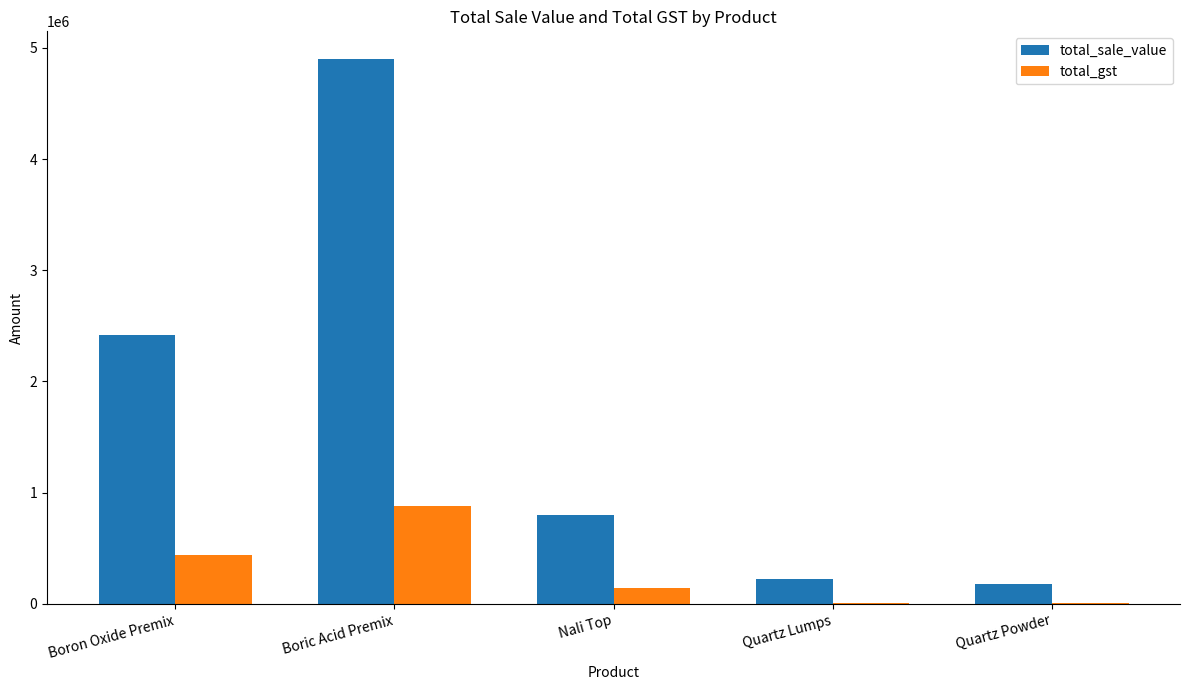

True or false: total_gst has a value of 9016.3 at Quartz Powder.

True